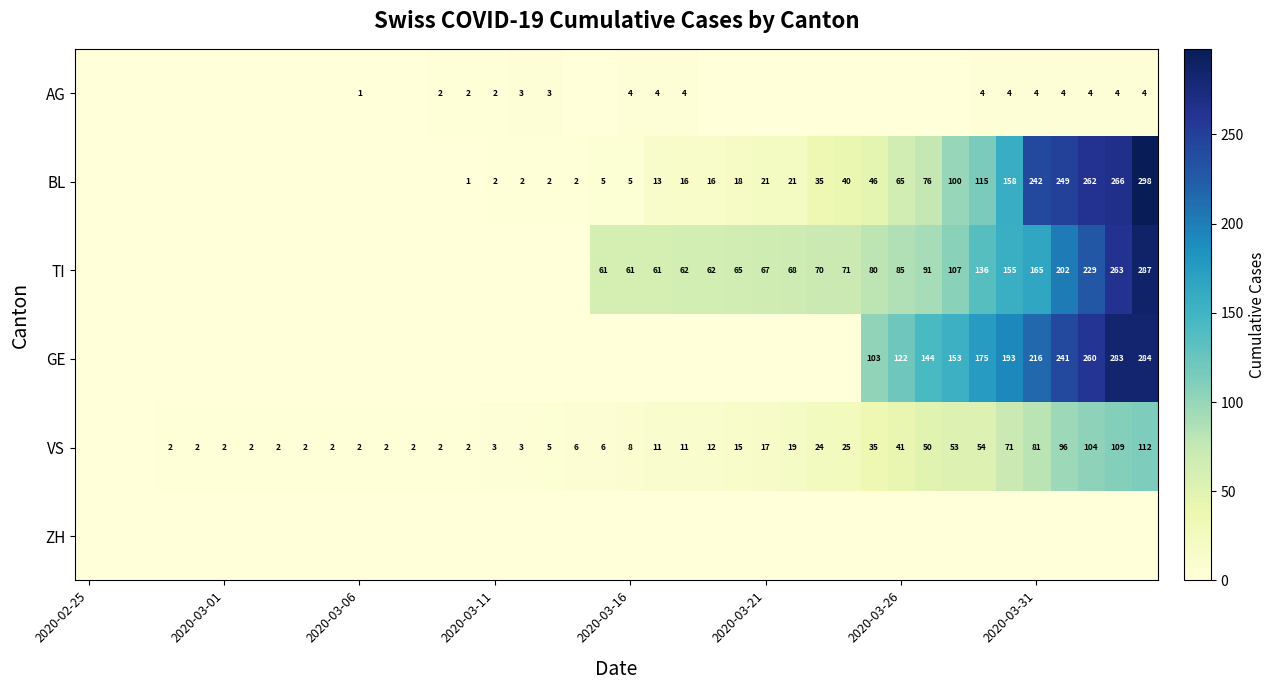

Which label corresponds to the smallest value in the chart?

2020-02-25